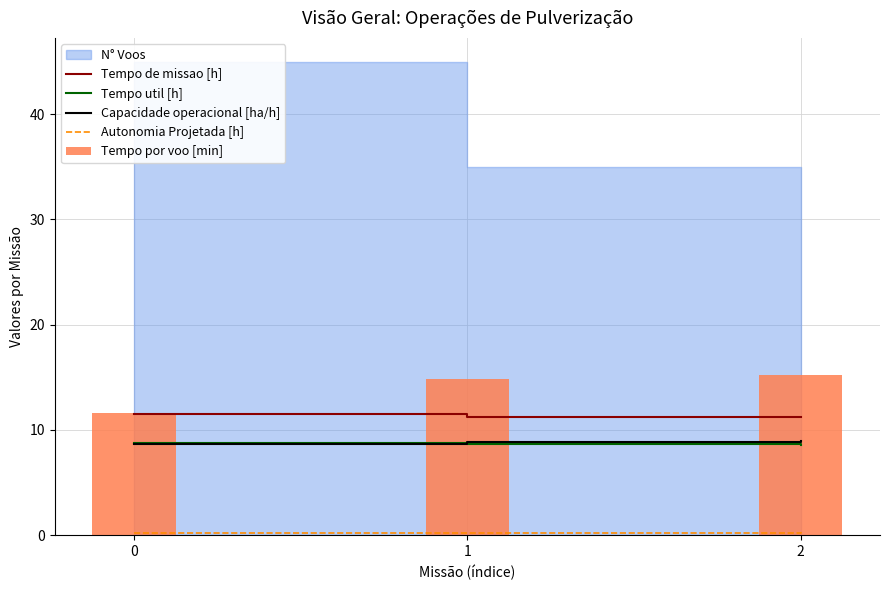

Is it true that Tempo util [h] equals 3.8 at 2?

False